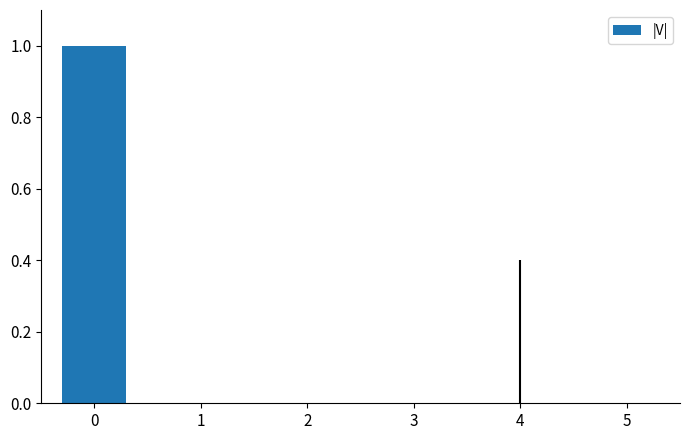

The chart shows a value of 0 at 3. True or false?

True